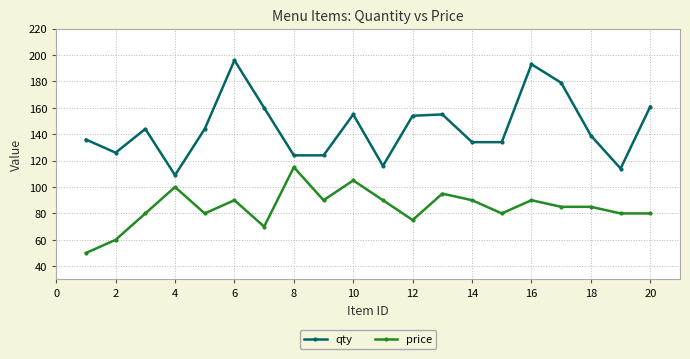

How many series are shown in this chart?

2